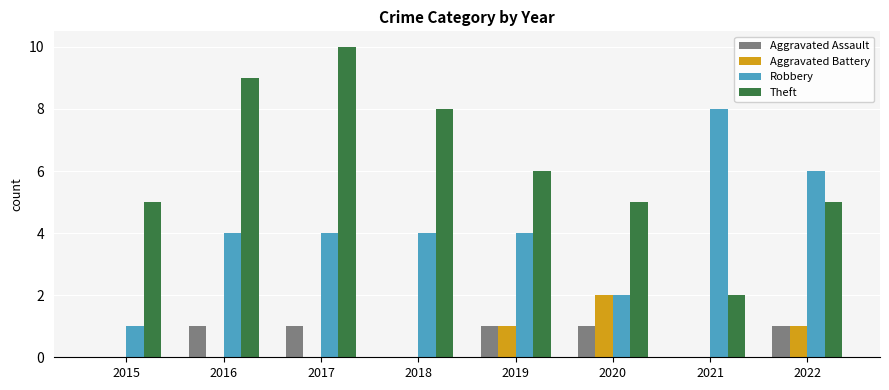

How many series are shown in this chart?

4